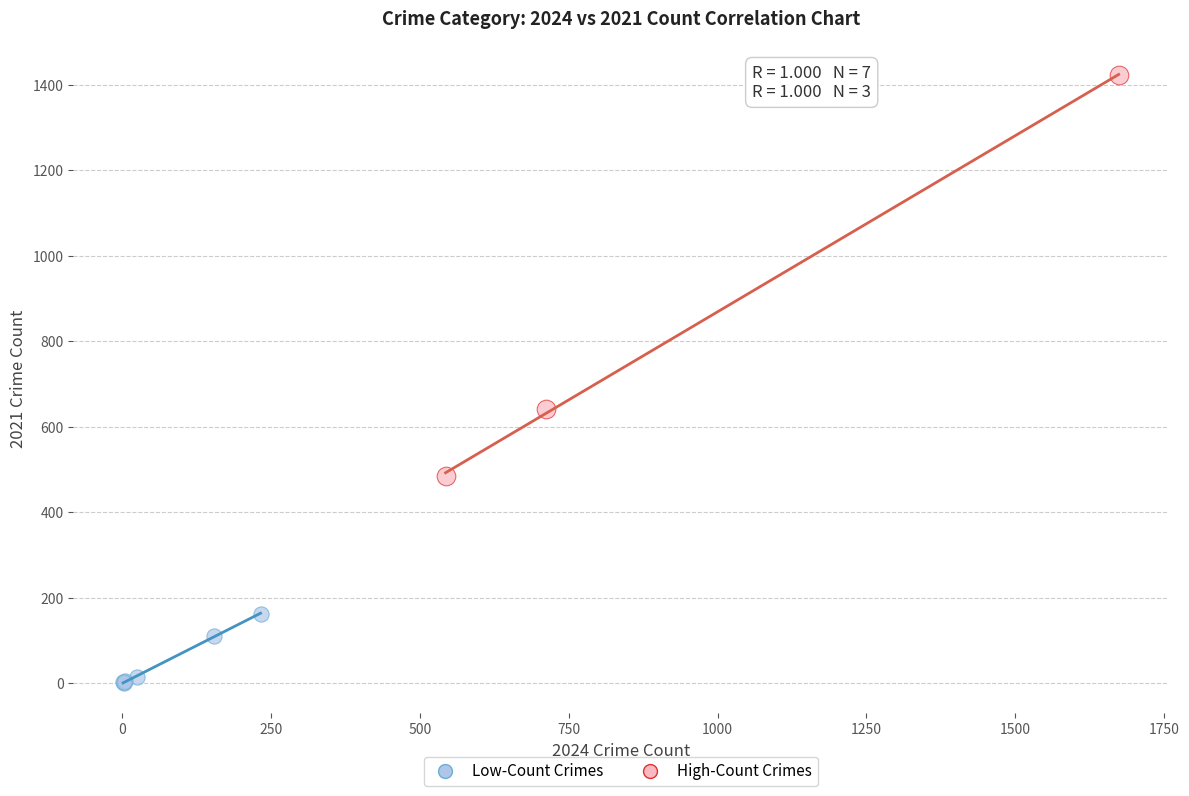

Which series reaches the maximum Y coordinate?

High-Count Crimes